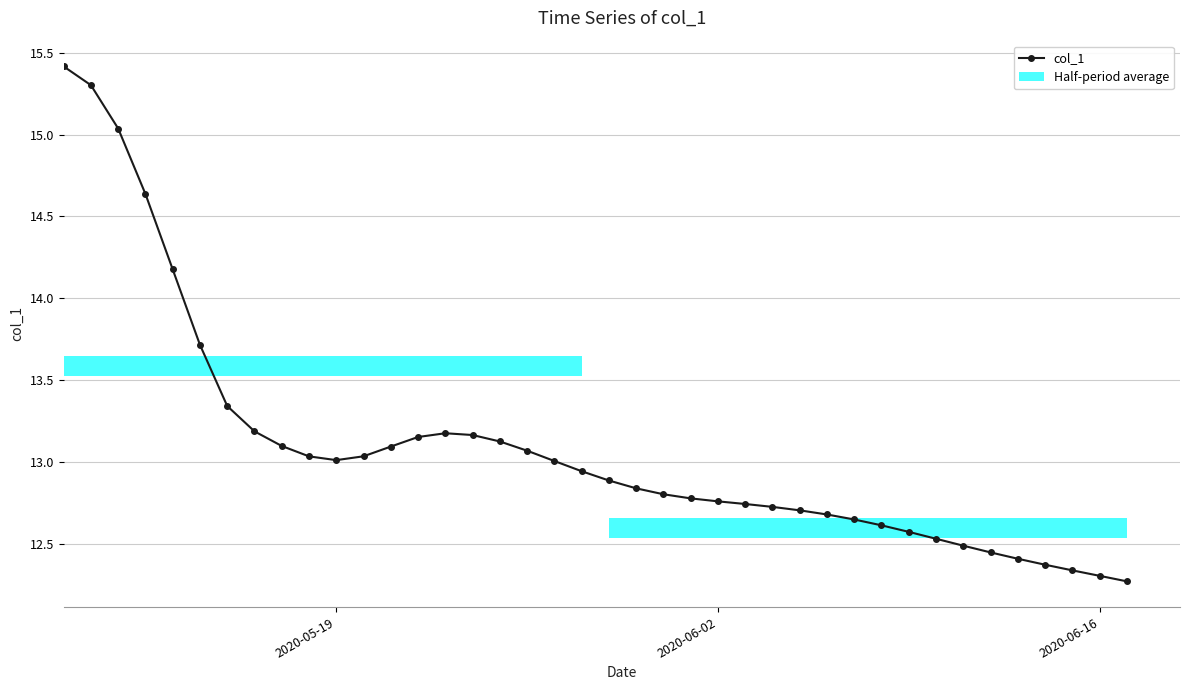

The value at 2020-06-16 is 12.3. True or false?

True